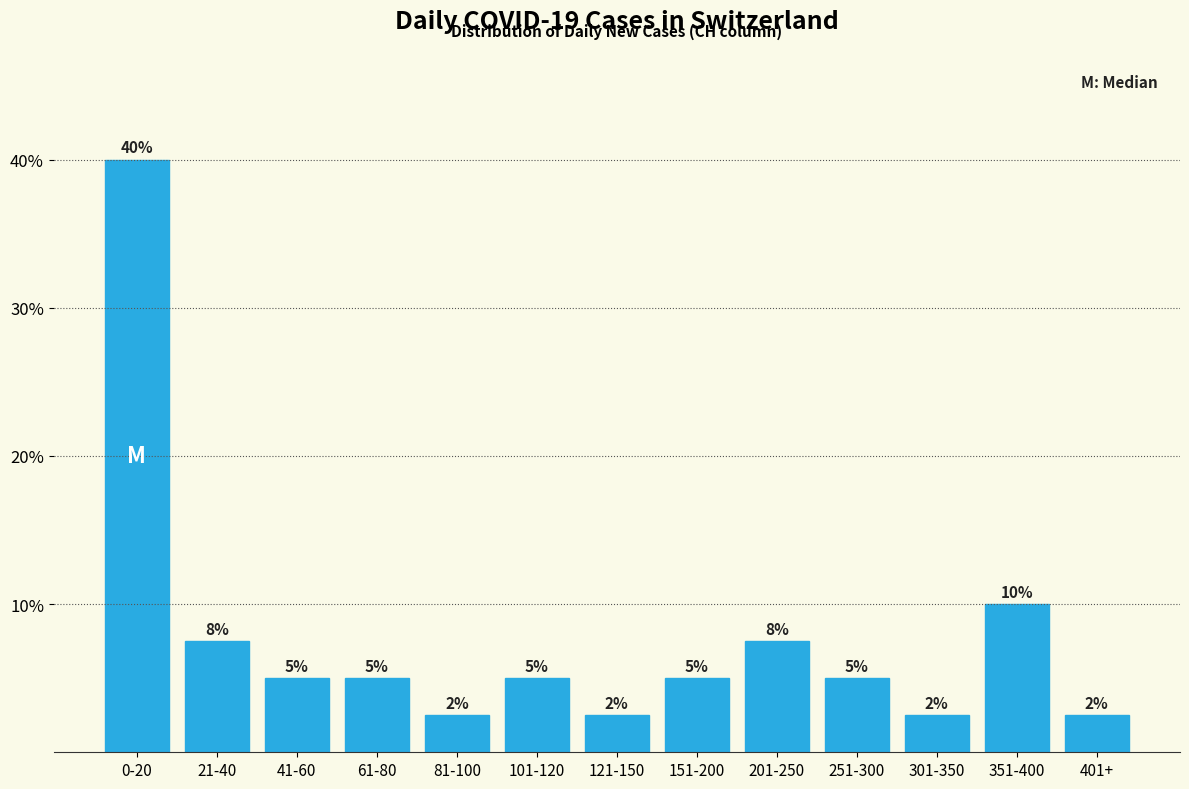

The chart shows a value of 1.2 at 41-60. True or false?

False